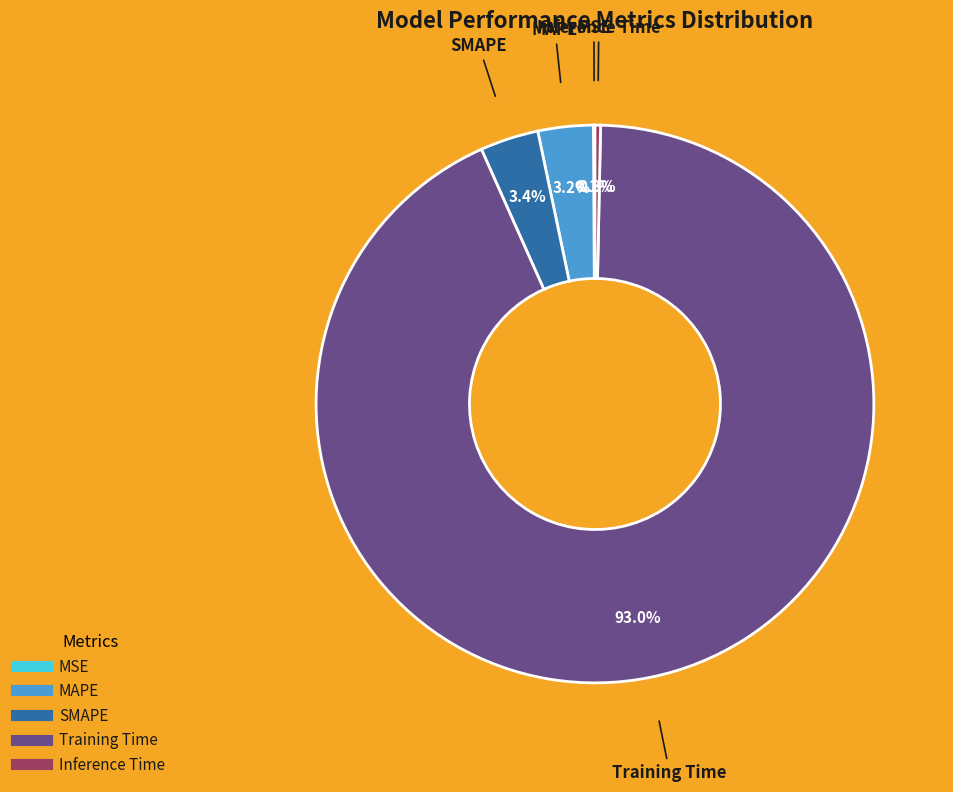

To the nearest percent, what is the difference between the largest and smallest slice percentages?

93%